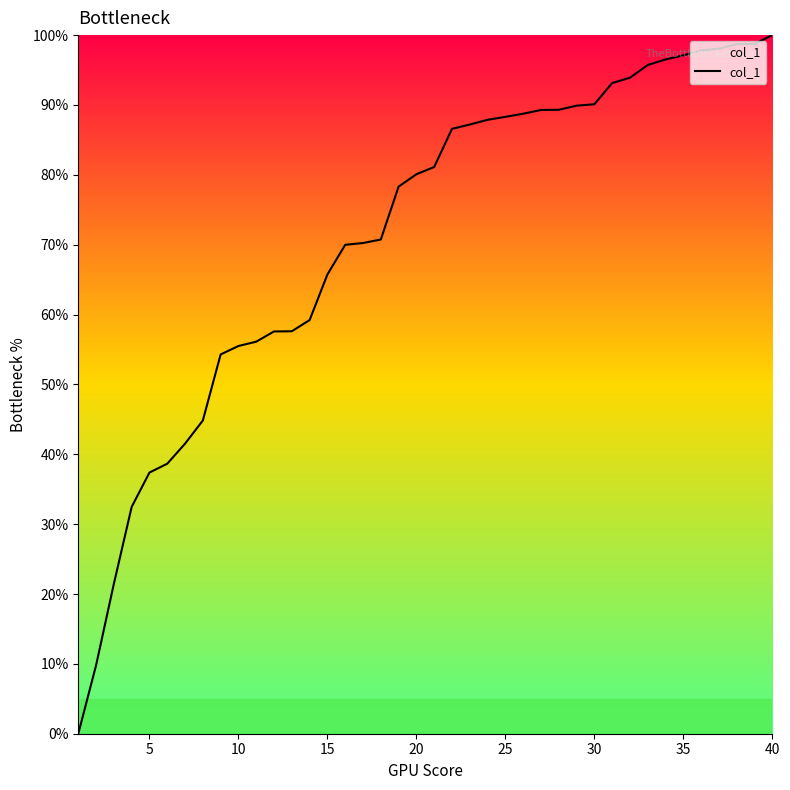

What is the maximum value shown in the chart?

100.0